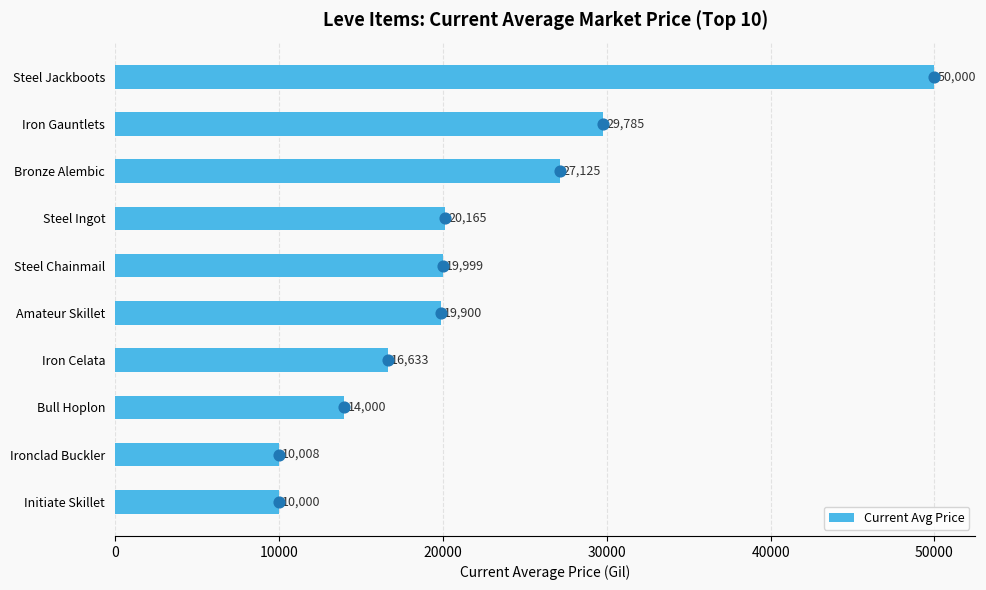

What is the minimum value for Current Avg Price?

10000